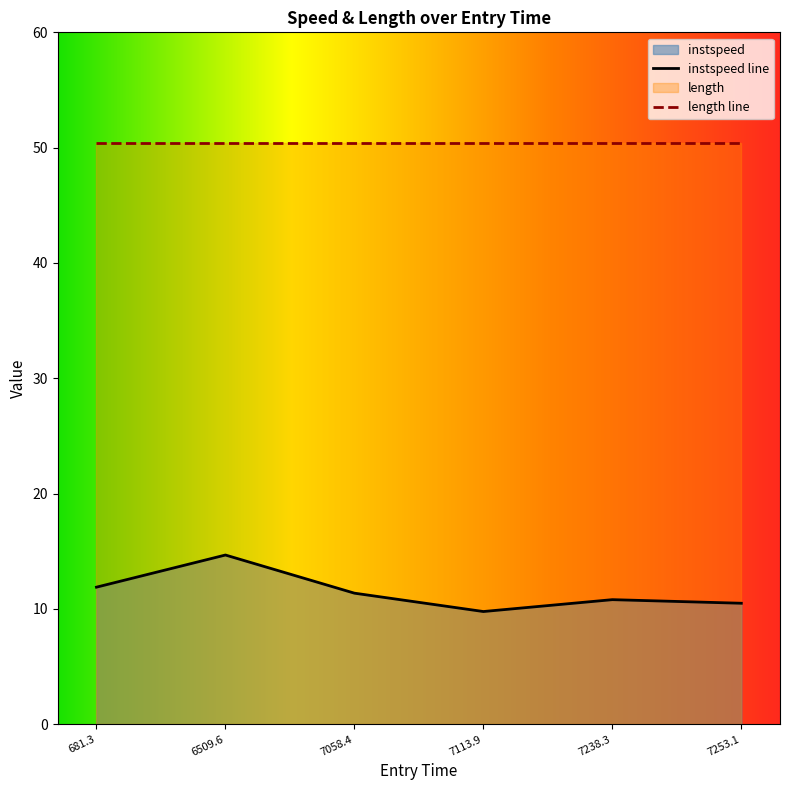

What is the difference between the maximum and minimum values in the instspeed line series?

4.9